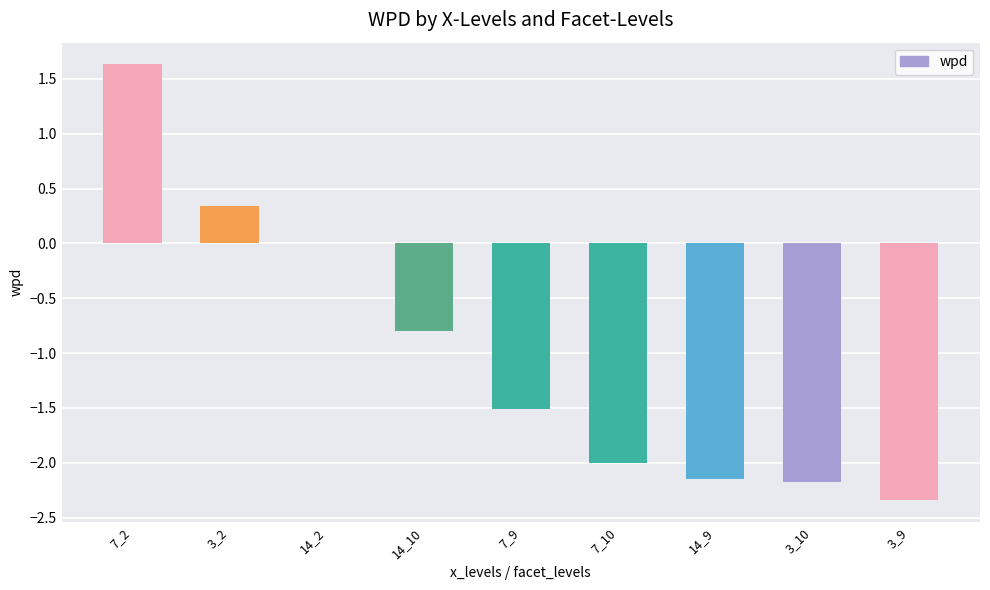

At which category does the chart reach its peak across all series?

7_2